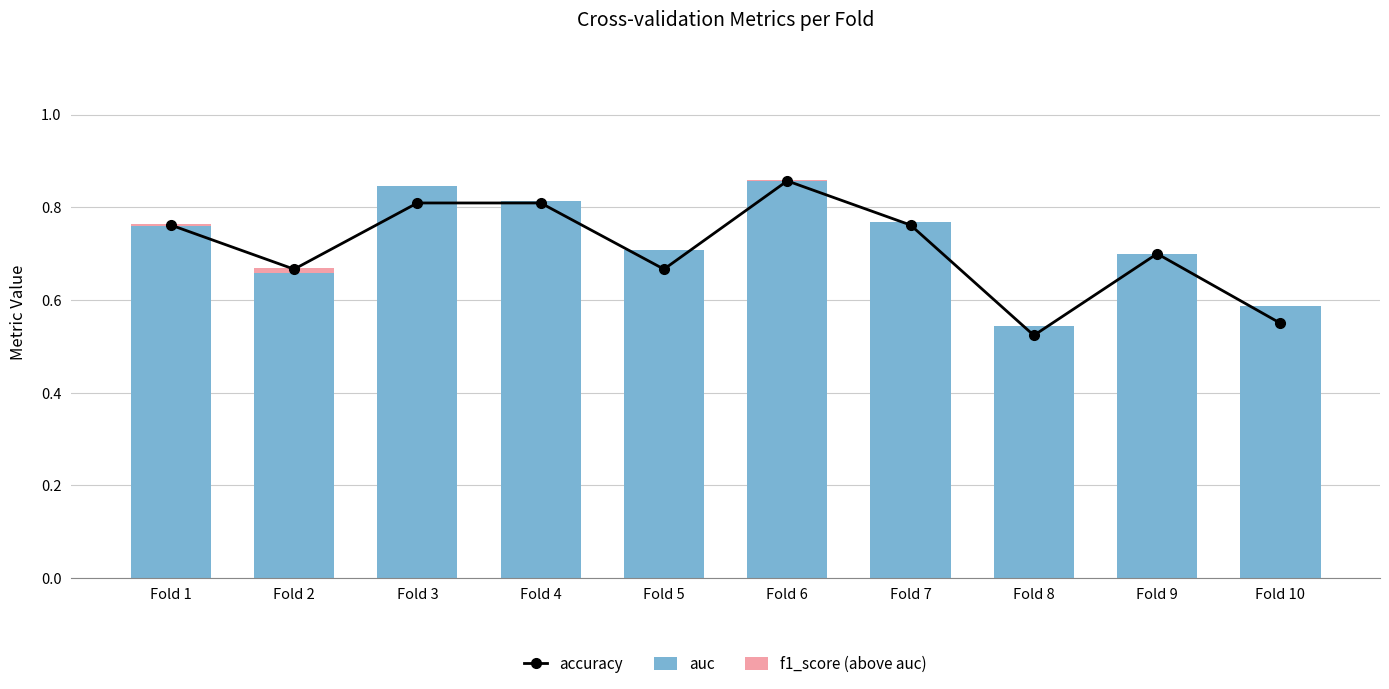

Which series has the largest total across all categories?

auc